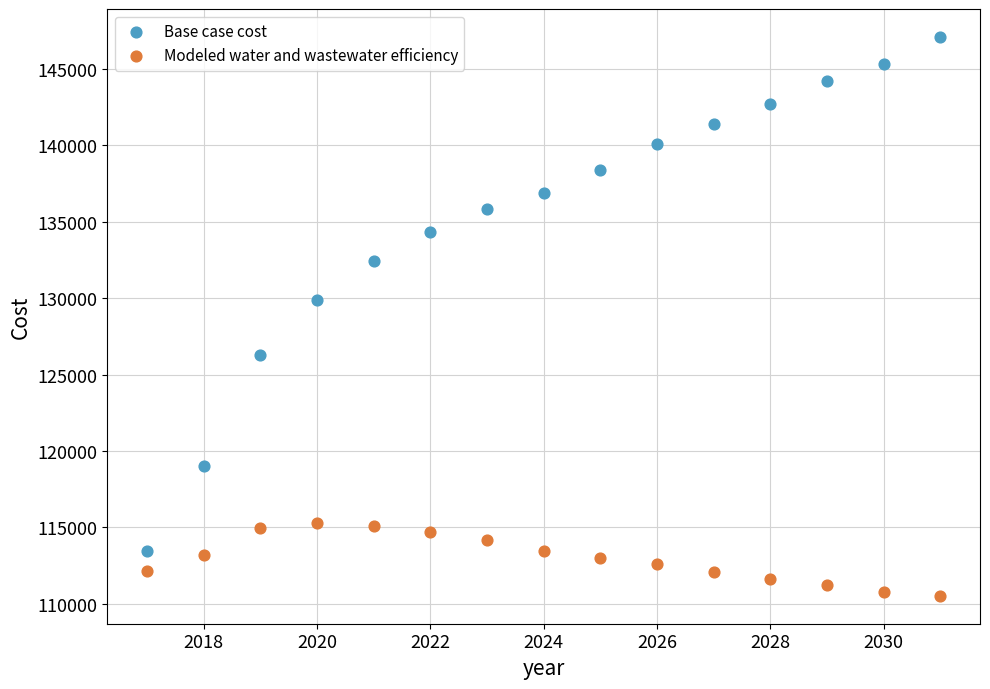

Which series has the largest Y range (max minus min)?

Base case cost